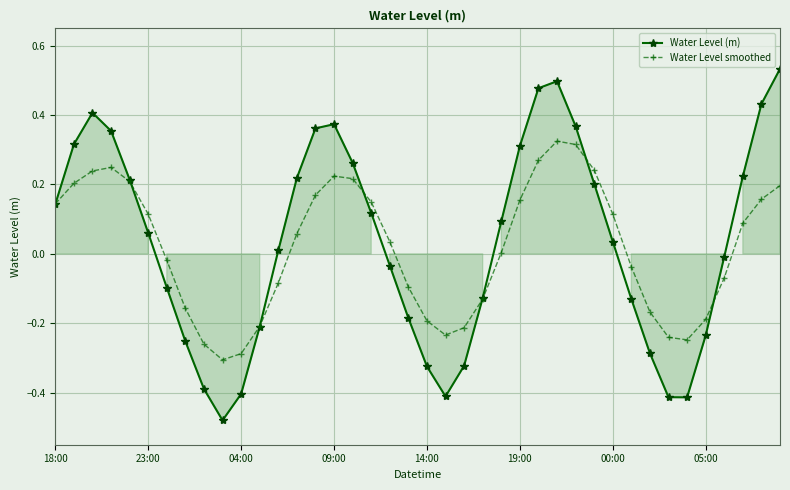

Reading left to right, transcribe all the data shown in this chart.

Water Level (m): 0.1	0.3	0.4	0.4	0.2	0.1	-0.1	-0.3	-0.4	-0.5	-0.4	-0.2	0.0	0.2	0.4	0.4	0.3	0.1	-0.0	-0.2	-0.3	-0.4	-0.3	-0.1	0.1	0.3	0.5	0.5	0.4	0.2	0.0	-0.1	-0.3	-0.4	-0.4	-0.2	-0.0	0.2	0.4	0.5
Water Level smoothed: 0.1	0.2	0.2	0.2	0.2	0.1	-0.0	-0.2	-0.3	-0.3	-0.3	-0.2	-0.1	0.1	0.2	0.2	0.2	0.1	0.0	-0.1	-0.2	-0.2	-0.2	-0.1	0.0	0.2	0.3	0.3	0.3	0.2	0.1	-0.0	-0.2	-0.2	-0.2	-0.2	-0.1	0.1	0.2	0.2